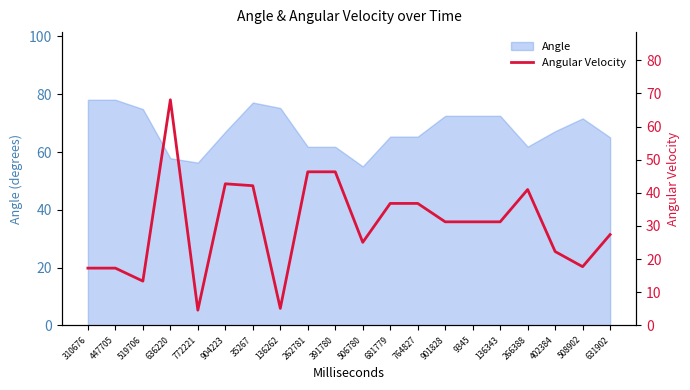

What is the difference between the maximum and second lowest values?

63.0